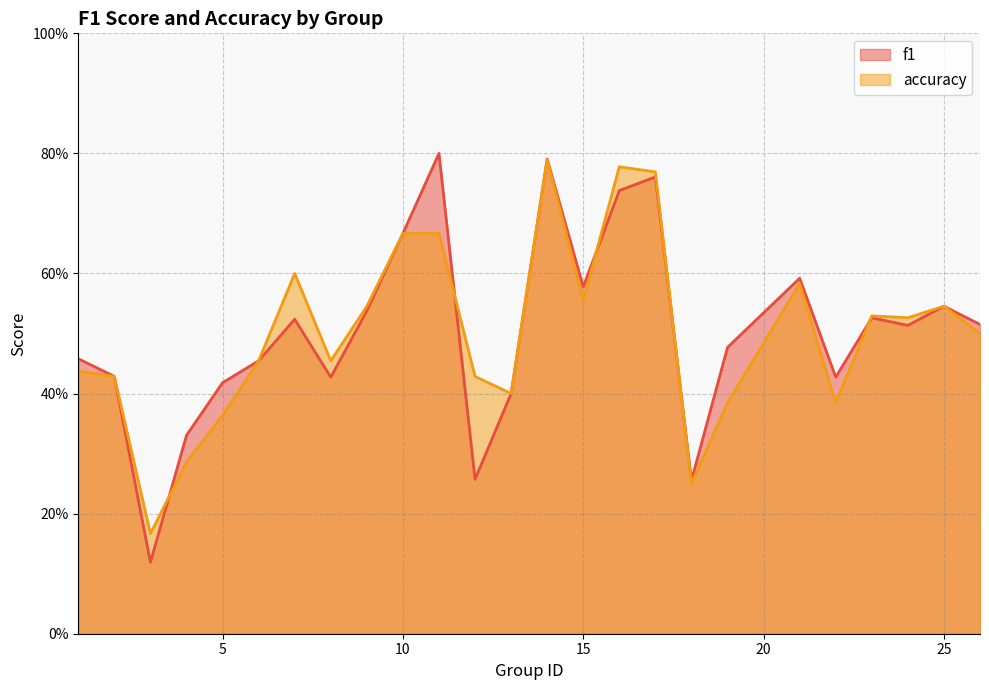

What is the value of the f1 point at the 11th from the left?

0.8